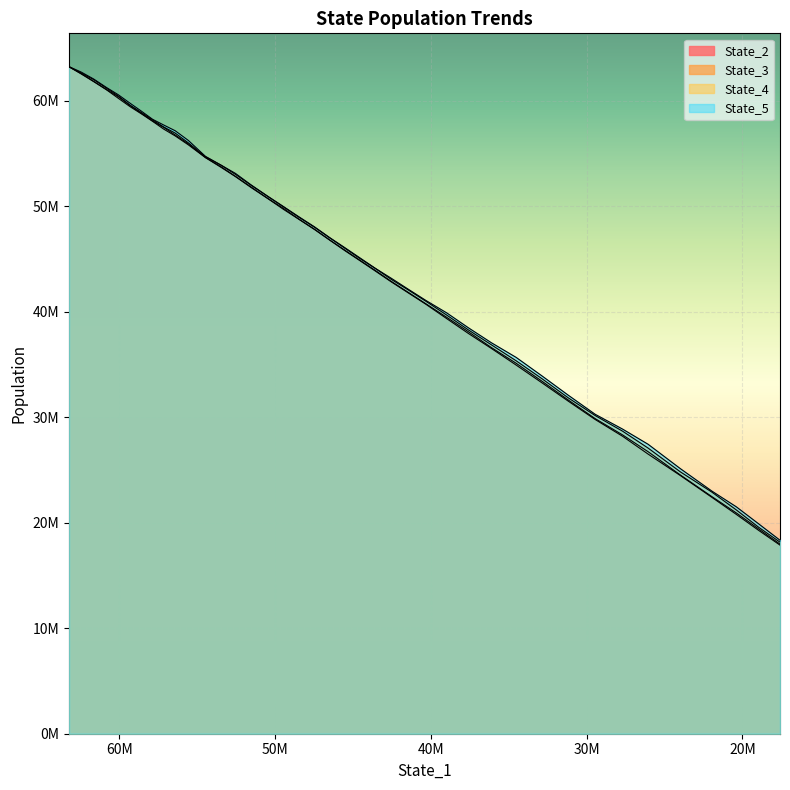

Reading left to right, transcribe all the data shown in this chart.

State_2: 63216247.28983447=63206235.4	62438186.19910222=62527606.4	61632441.95098003=61795664.0	60825975.77214566=61036517.8	60042704.972590566=60206121.1	59280196.38925204=59405557.9	58564487.244138196=58735297.7	57853483.22596897=58034161.4	57151214.6622396=57307138.1	56402538.56592422=56650466.1	55552067.726121426=55797574.2	54461948.47077259=54594359.5	53453671.290421255=53668679.0	52539732.326122925=52799715.3	51528243.856597364=51756704.1	50439355.76691628=50692137.3	49444214.162089676=49682770.4	48476271.51199975=48760434.2	47456767.43724206=47775385.6	46481462.76174174=46768982.4	45513137.61971322=45777093.2	44531138.22397019=44813558.1	43558965.13828219=43845285.2	42536735.389186755=42819935.5	41495790.60291097=41824909.9	40311156.27868144=40693784.4	38978934.2494288=39337433.9	37587916.27069934=37931858.7	36104666.313850984=36504219.7	34522708.52819045=34936768.8	32837274.400356486=33224266.2	31180276.596997272=31518682.9	29450000.457454797=29776640.0	27690514.500284564=28185848.0	26051725.515094474=26496177.9	23985737.828799285=24467545.2	21965216.331289683=22404262.9	20396532.848021436=20786397.9	18961564.243528552=19271218.1	17589735.134807162=17871876.5
State_3: 63216247.28983447=63203883.7	62438186.19910222=62558790.5	61632441.95098003=61822684.6	60825975.77214566=61059558.7	60042704.972590566=60354440.5	59280196.38925204=59507546.6	58564487.244138196=58784464.8	57853483.22596897=58067618.5	57151214.6622396=57466123.6	56402538.56592422=56741094.4	55552067.726121426=55887863.1	54461948.47077259=54604895.1	53453671.290421255=53720759.6	52539732.326122925=52824812.3	51528243.856597364=51805723.0	50439355.76691628=50707648.8	49444214.162089676=49771468.8	48476271.51199975=48777027.6	47456767.43724206=47803249.4	46481462.76174174=46784343.2	45513137.61971322=45821283.3	44531138.22397019=44849820.4	43558965.13828219=43901267.9	42536735.389186755=42867317.7	41495790.60291097=41873858.4	40311156.27868144=40741174.8	38978934.2494288=39462931.3	37587916.27069934=38093732.0	36104666.313850984=36588917.2	34522708.52819045=35107667.1	32837274.400356486=33377331.0	31180276.596997272=31627124.6	29450000.457454797=29859834.5	27690514.500284564=28316876.7	26051725.515094474=26723605.5	23985737.828799285=24520111.5	21965216.331289683=22473118.1	20396532.848021436=20927166.3	18961564.243528552=19409815.7	17589735.134807162=17967930.4
State_4: 63216247.28983447=63209711.1	62438186.19910222=62618930.2	61632441.95098003=61981709.7	60825975.77214566=61191971.1	60042704.972590566=60417961.0	59280196.38925204=59553644.2	58564487.244138196=58861611.9	57853483.22596897=58173409.8	57151214.6622396=57508247.7	56402538.56592422=56917387.6	55552067.726121426=55985071.8	54461948.47077259=54677247.1	53453671.290421255=53869710.8	52539732.326122925=53010309.8	51528243.856597364=51968580.3	50439355.76691628=50891635.6	49444214.162089676=49912606.0	48476271.51199975=48953130.2	47456767.43724206=47989558.1	46481462.76174174=46984521.0	45513137.61971322=46005348.2	44531138.22397019=45016044.8	43558965.13828219=44091272.9	42536735.389186755=43057570.1	41495790.60291097=42102112.6	40311156.27868144=40980491.9	38978934.2494288=39672702.9	37587916.27069934=38268139.2	36104666.313850984=36848478.0	34522708.52819045=35343207.4	32837274.400356486=33614969.3	31180276.596997272=31833260.4	29450000.457454797=30150080.6	27690514.500284564=28669447.2	26051725.515094474=27066730.4	23985737.828799285=24816790.7	21965216.331289683=22899325.6	20396532.848021436=21211793.0	18961564.243528552=19567665.8	17589735.134807162=18154356.1
State_5: 63216247.28983447=63213016.7	62438186.19910222=62706252.3	61632441.95098003=62042835.7	60825975.77214566=61254434.5	60042704.972590566=60541868.6	59280196.38925204=59730708.6	58564487.244138196=58991470.8	57853483.22596897=58226806.9	57151214.6622396=57693475.8	56402538.56592422=57142976.0	55552067.726121426=56215481.8	54461948.47077259=54717243.1	53453671.290421255=53878096.1	52539732.326122925=53103560.2	51528243.856597364=52007173.5	50439355.76691628=50914564.3	49444214.162089676=49948621.8	48476271.51199975=49001096.8	47456767.43724206=48028516.2	46481462.76174174=47007598.9	45513137.61971322=46058878.8	44531138.22397019=45077414.2	43558965.13828219=44102829.4	42536735.389186755=43161954.6	41495790.60291097=42170595.4	40311156.27868144=41056498.6	38978934.2494288=39882660.0	37587916.27069934=38470903.4	36104666.313850984=37045316.6	34522708.52819045=35663124.1	32837274.400356486=33879020.6	31180276.596997272=32082593.6	29450000.457454797=30270425.6	27690514.500284564=28867954.7	26051725.515094474=27427762.1	23985737.828799285=25121679.8	21965216.331289683=22997072.3	20396532.848021436=21506649.8	18961564.243528552=19892173.4	17589735.134807162=18335719.7